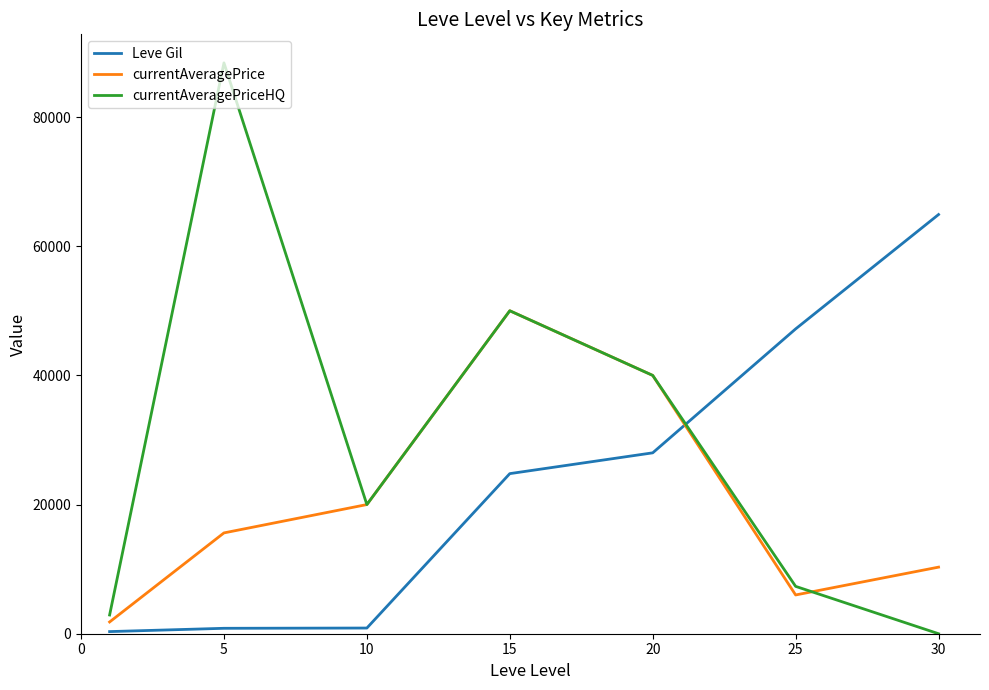

After their last crossing, which series has the higher values: Leve Gil or currentAveragePrice?

Leve Gil